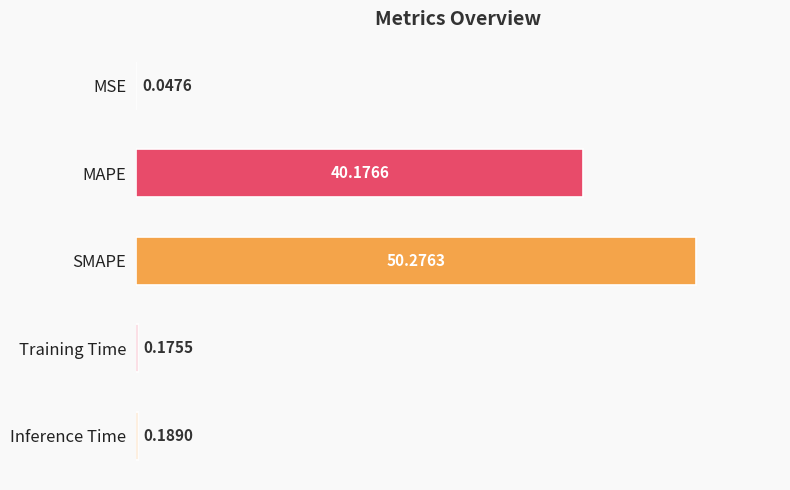

What is the sum of all values?

90.9